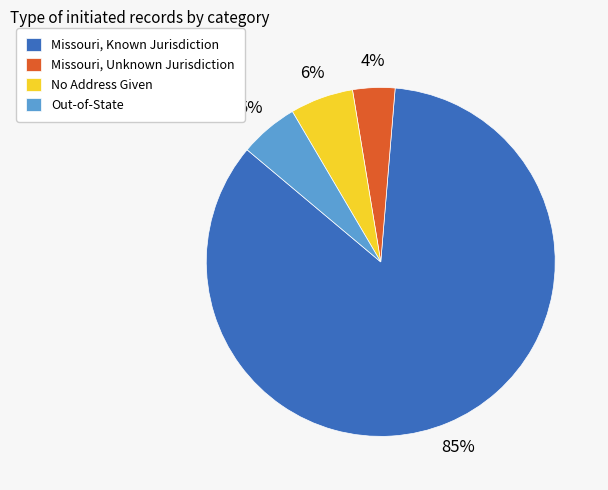

To the nearest percent, what is the combined percentage of Missouri, Known Jurisdiction and Out-of-State?

90%